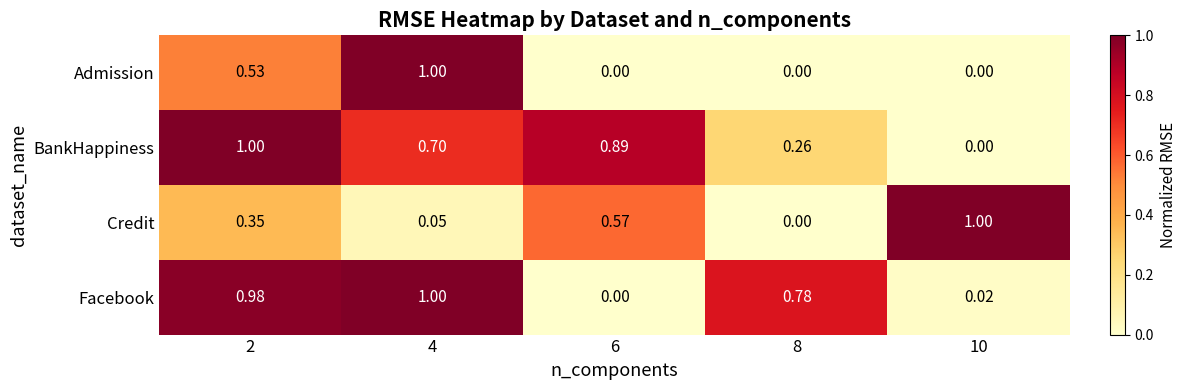

Which series changed the most between 8 and 10?

Credit